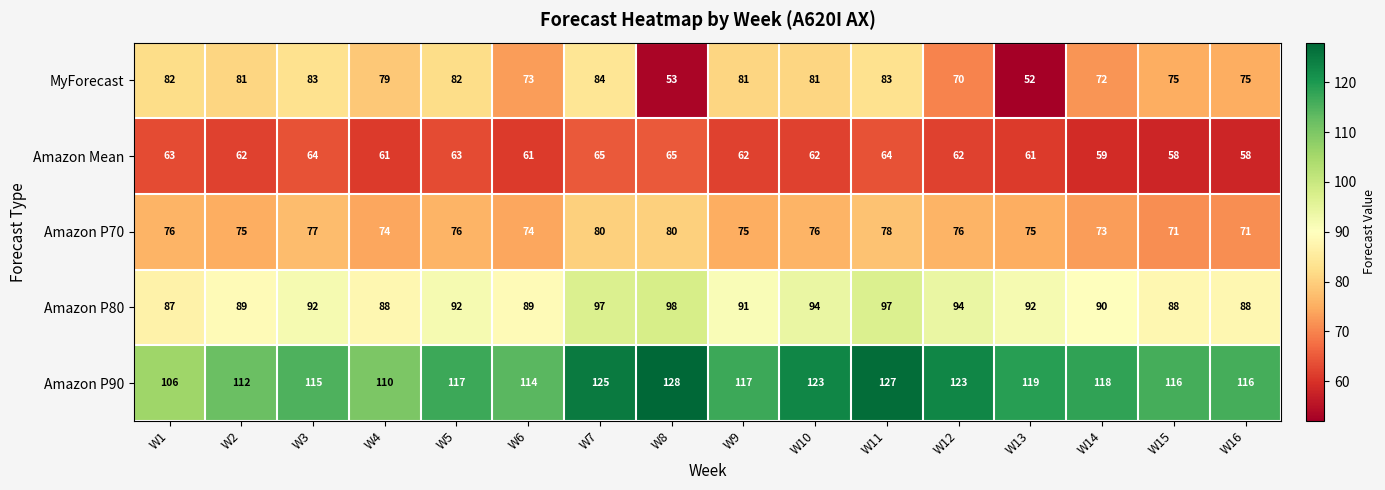

What is the difference between the highest and lowest values at W10?

61